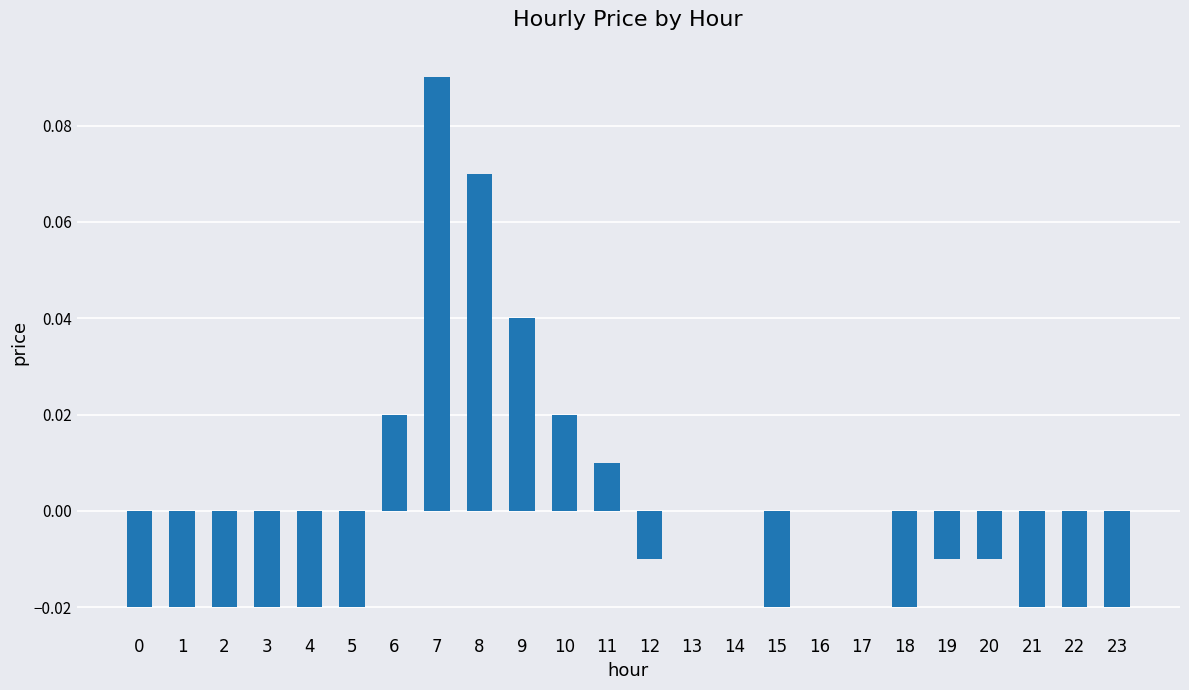

Is it true that the value at 9 is 0.1?

False